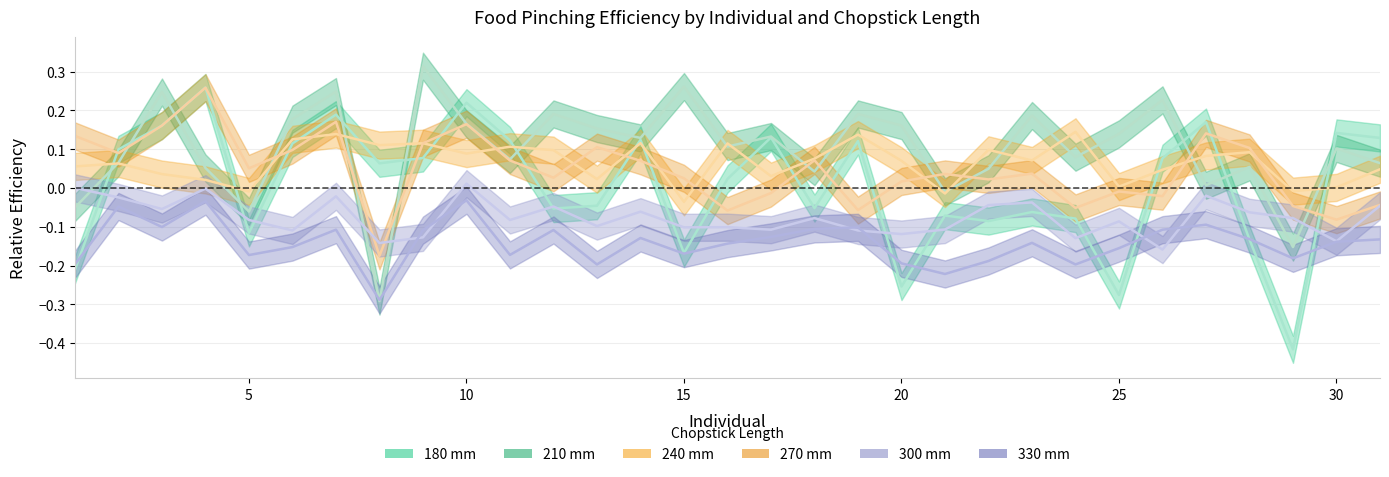

What are all the series names shown in the legend?

180, 210, 240, 270, 300, 330